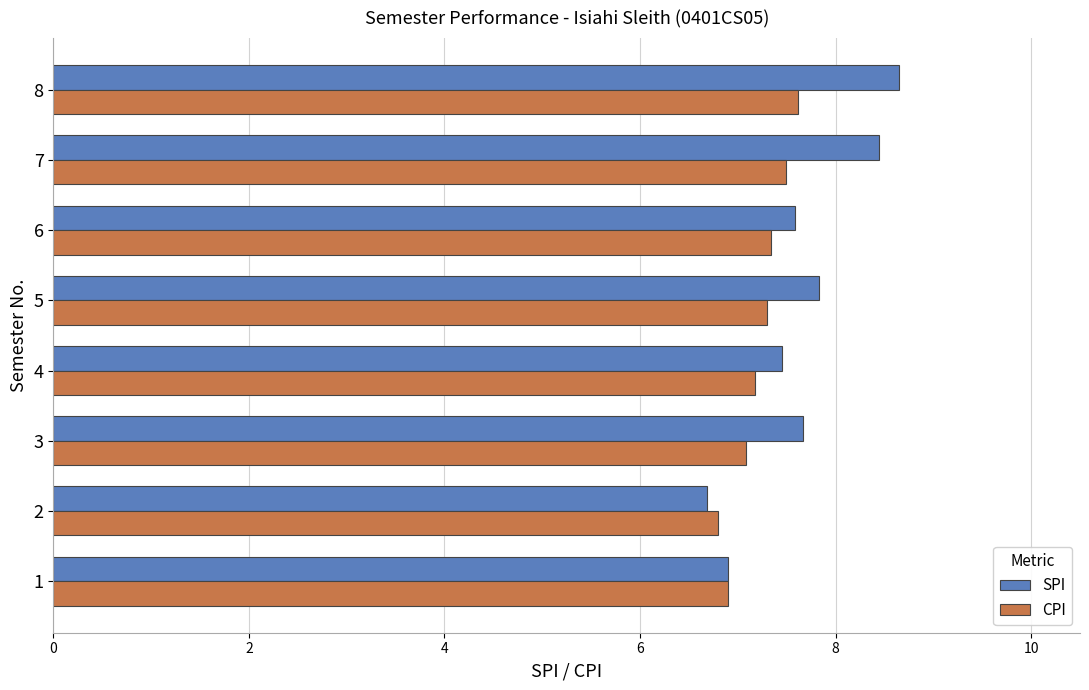

What is the difference between the maximum and minimum values in the SPI series?

2.0